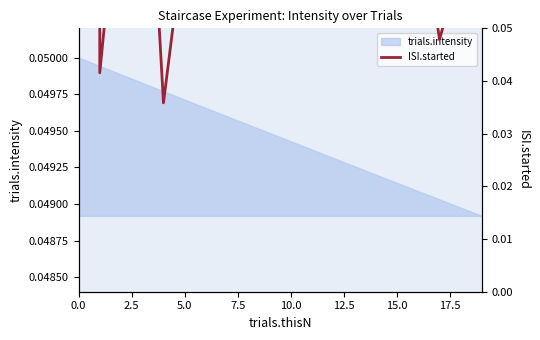

How many points are higher than both their immediate neighbors (excluding endpoints)?

6